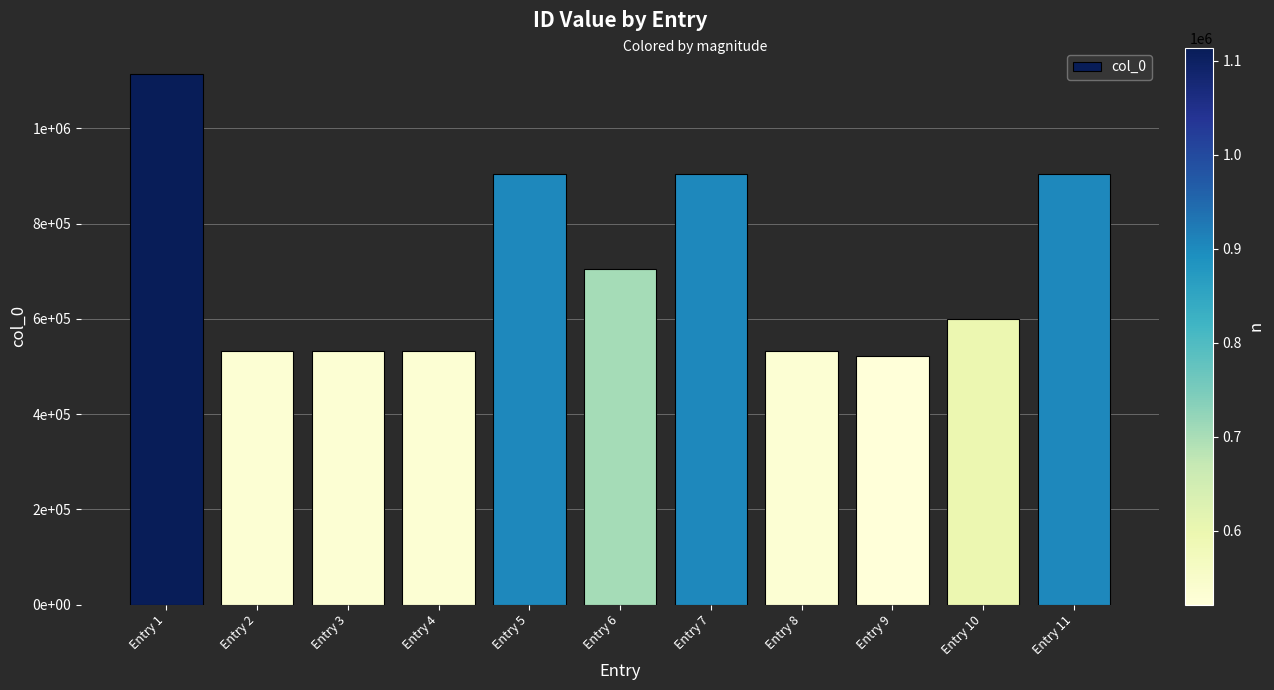

Reading left to right, extract all data points from this chart.

Entry 1=1113681	Entry 2=533418	Entry 3=533420	Entry 4=533417	Entry 5=903909	Entry 6=704366	Entry 7=903908	Entry 8=533419	Entry 9=521564	Entry 10=600079	Entry 11=903920